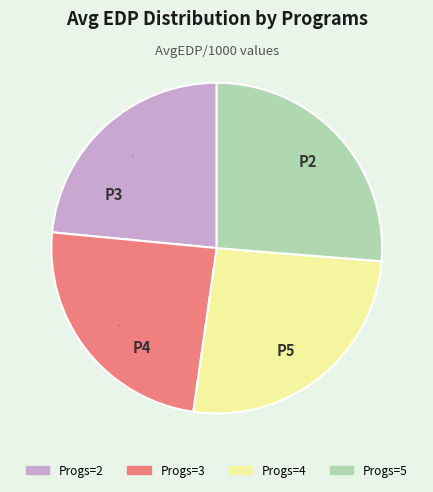

What is the ratio of the value at Progs=2 to the value at Progs=5?

0.9